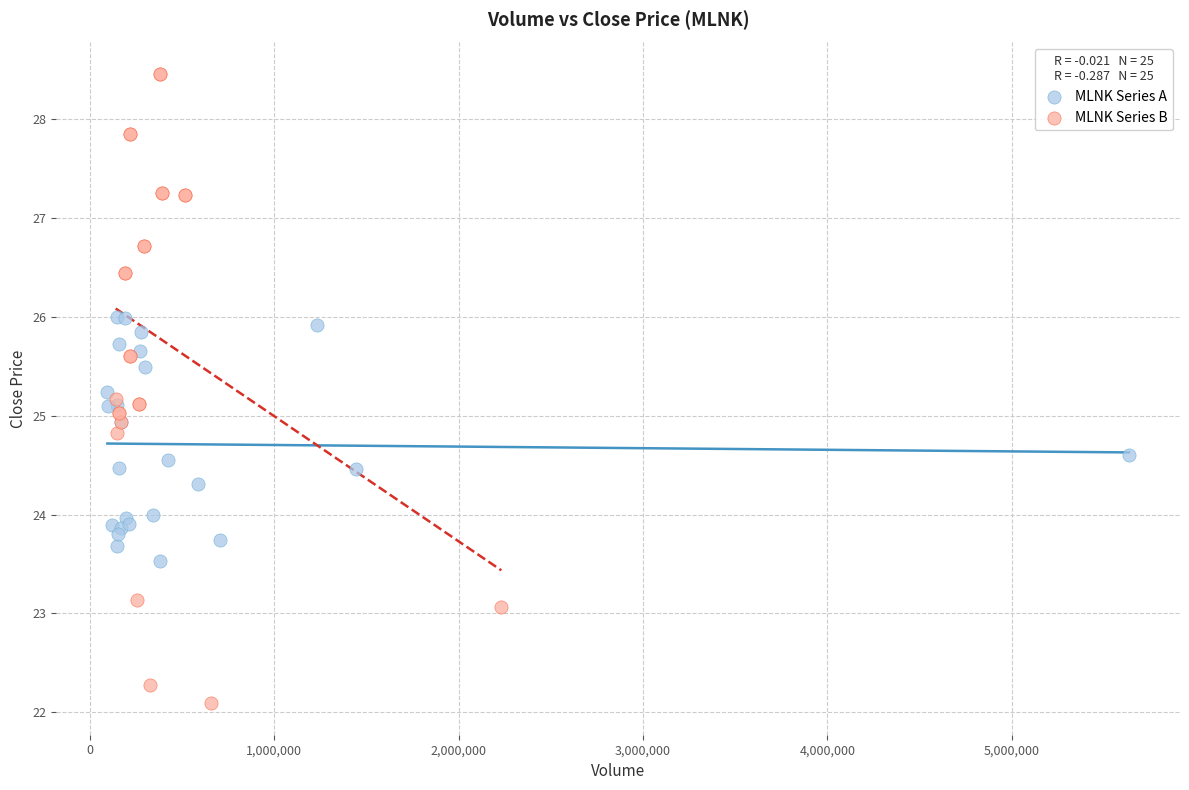

Which series reaches the maximum Y coordinate?

MLNK Series B